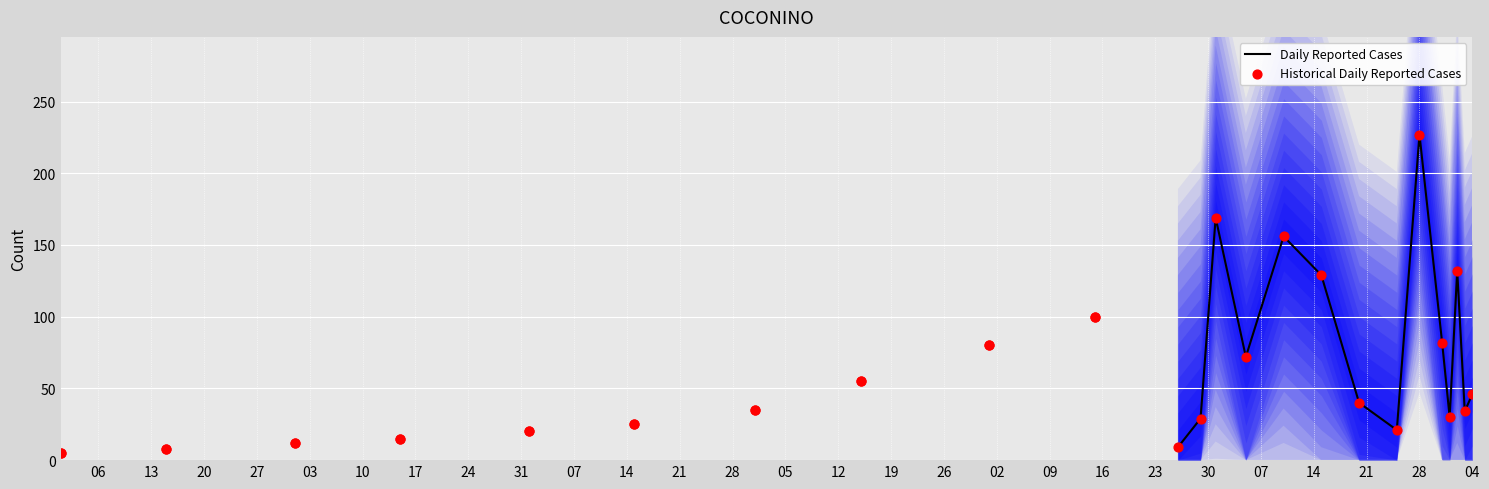

What is the change in value from 2020-11-15 to 2020-11-29?

-71